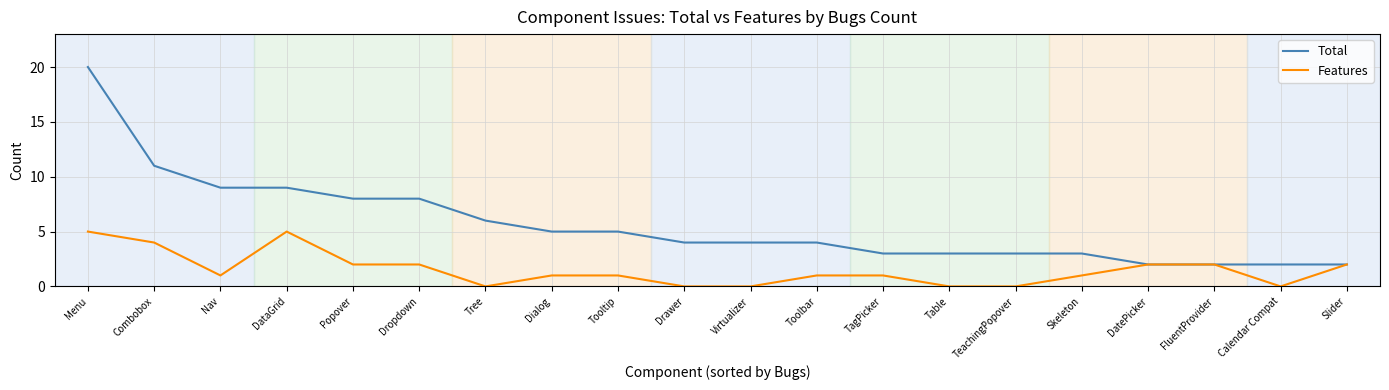

The Features series shows 2 at TagPicker. True or false?

False